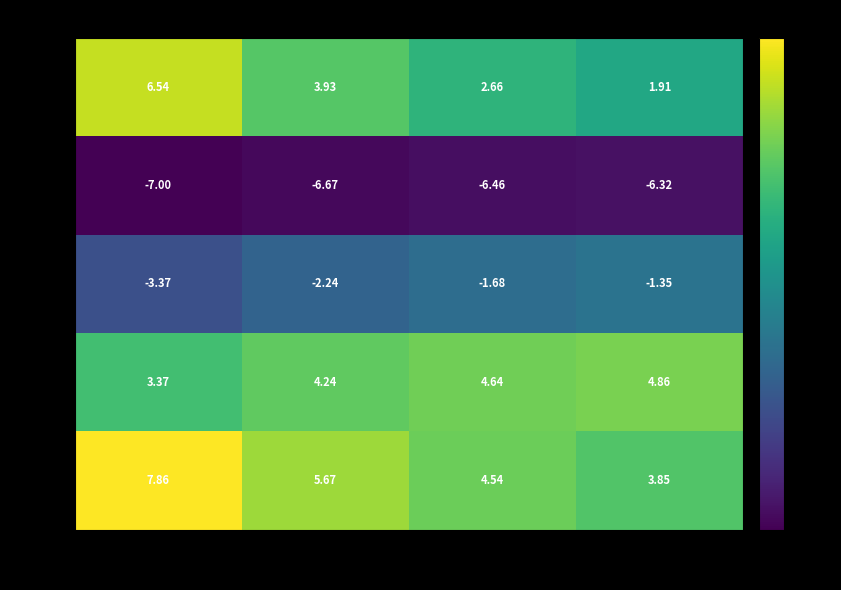

How many distinct data groups are displayed?

5